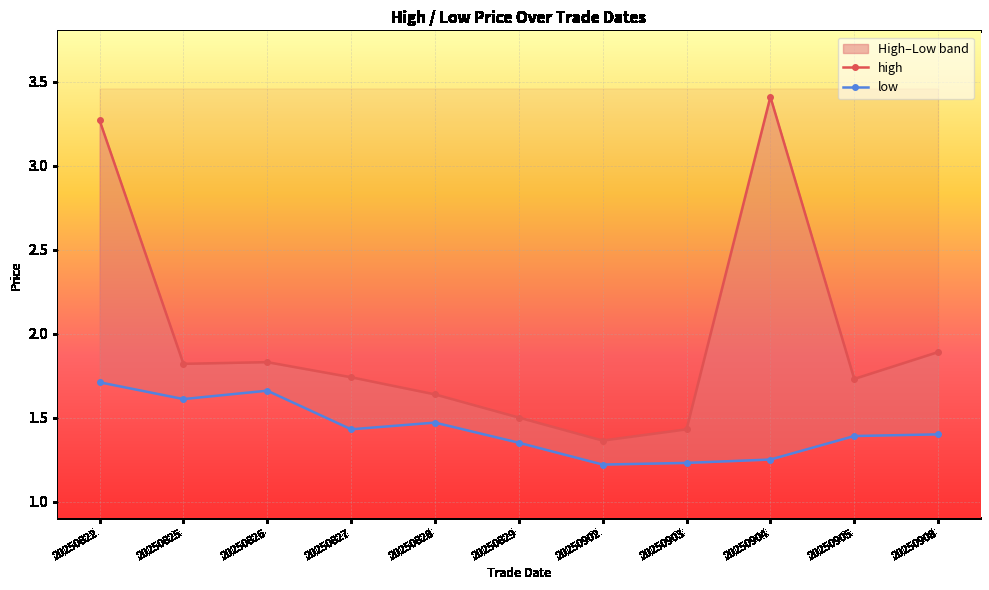

Where is low nearest to the value 1?

20250902